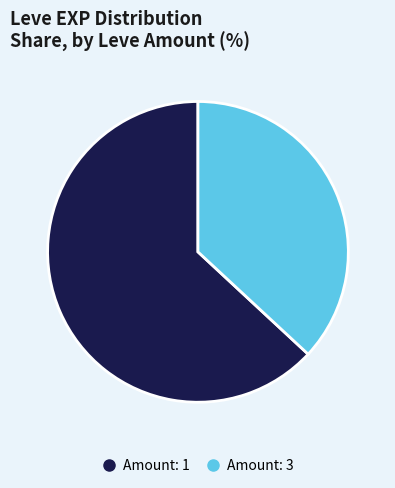

Is there any slice that represents more than half of the pie?

Yes